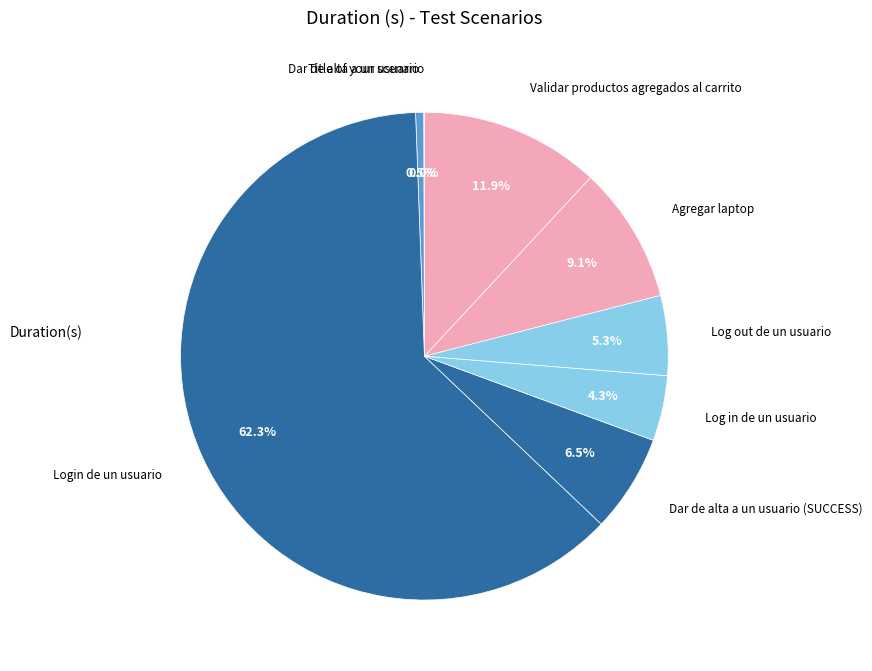

The Dar de alta a un usuario slice represents 6% of the pie. True or false?

False